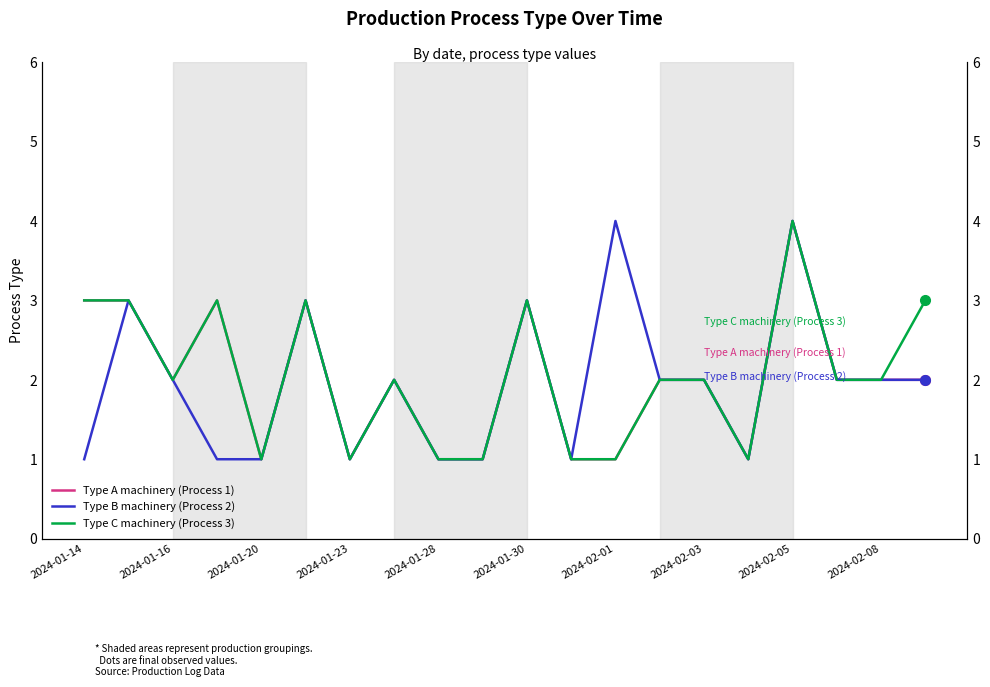

What position from the left is 13?

14